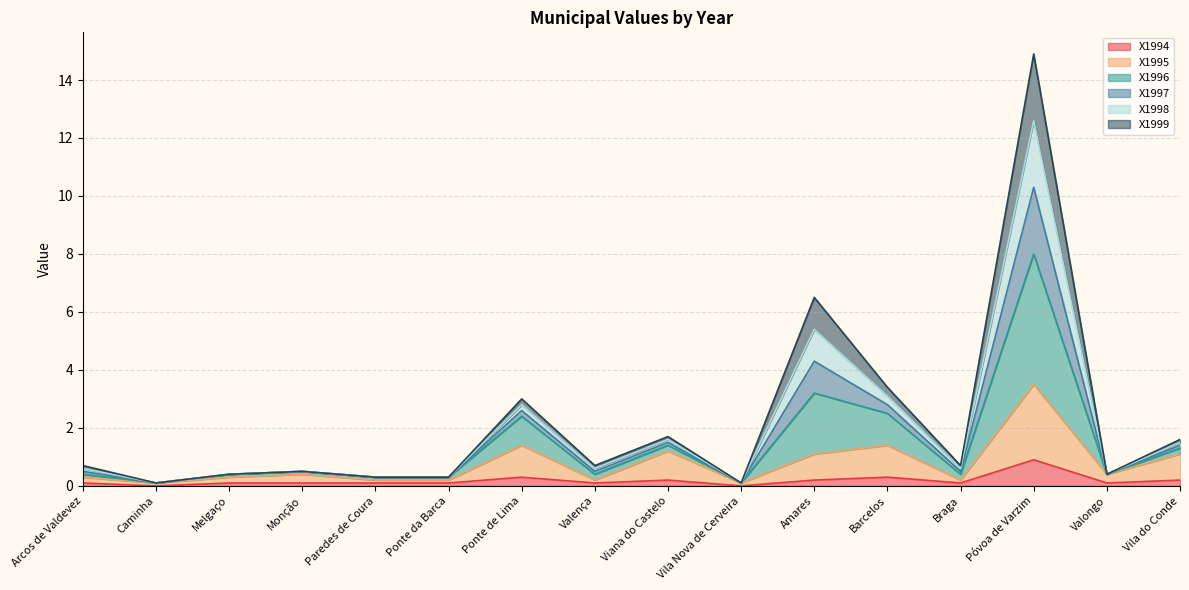

True or false: X1997 and X1994 cross at least once.

False